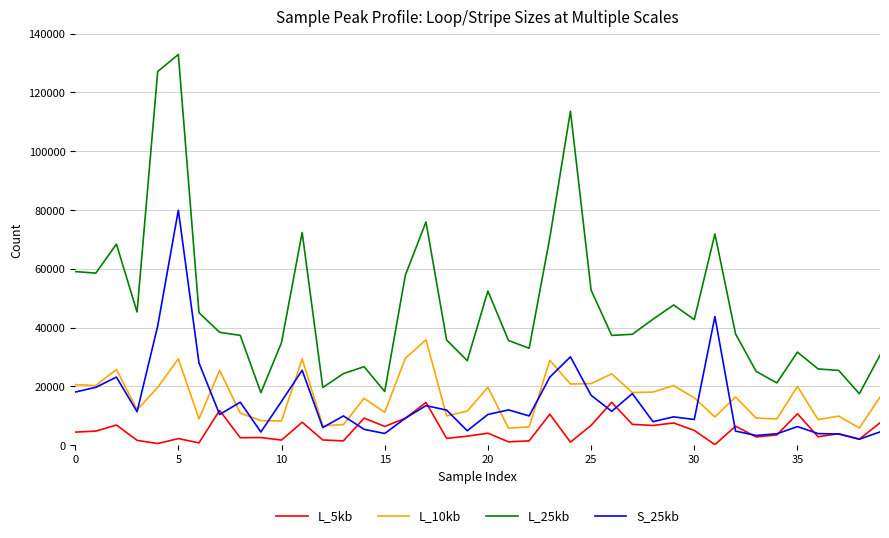

True or false: L_5kb and L_10kb intersect in this chart.

False